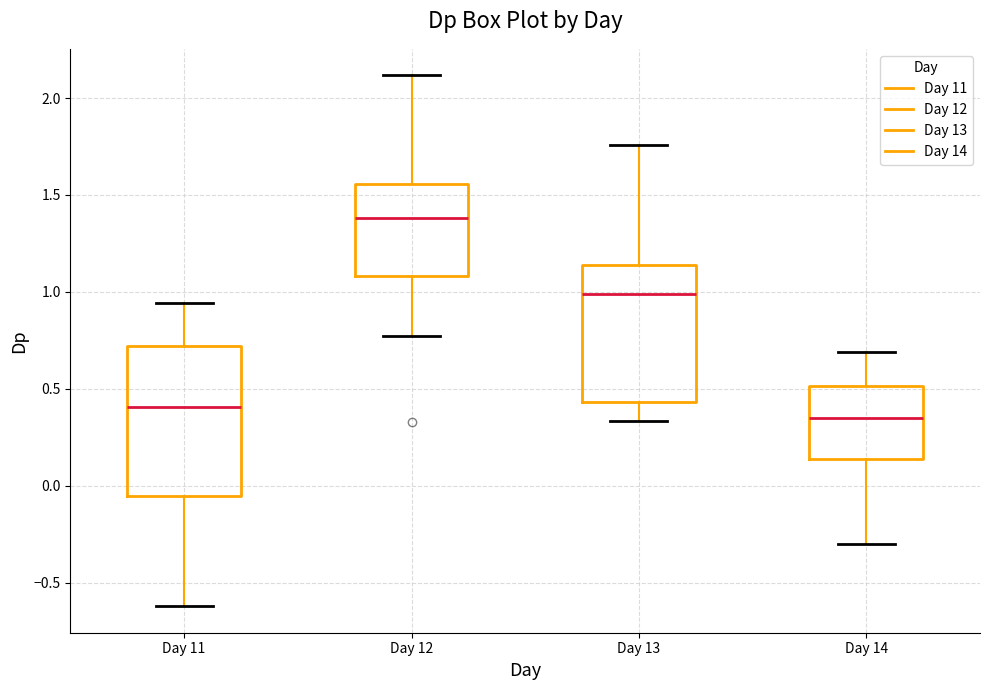

Where is the lower edge of the box for Day 14 on the y-axis? The values are not printed on the chart, so give them approximately, as read against the axis.

0.15